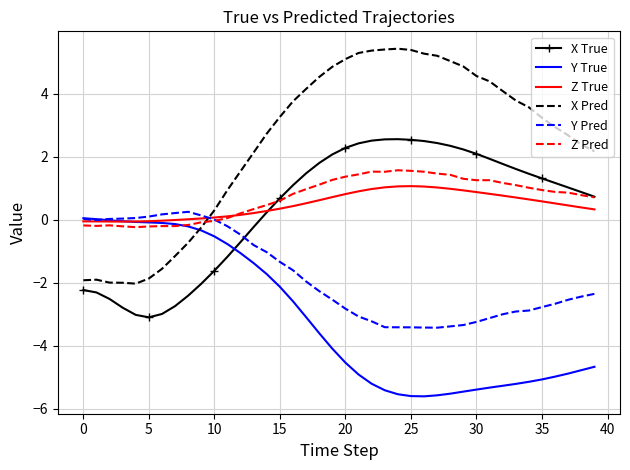

What is the minimum value for Y Pred?

-3.4